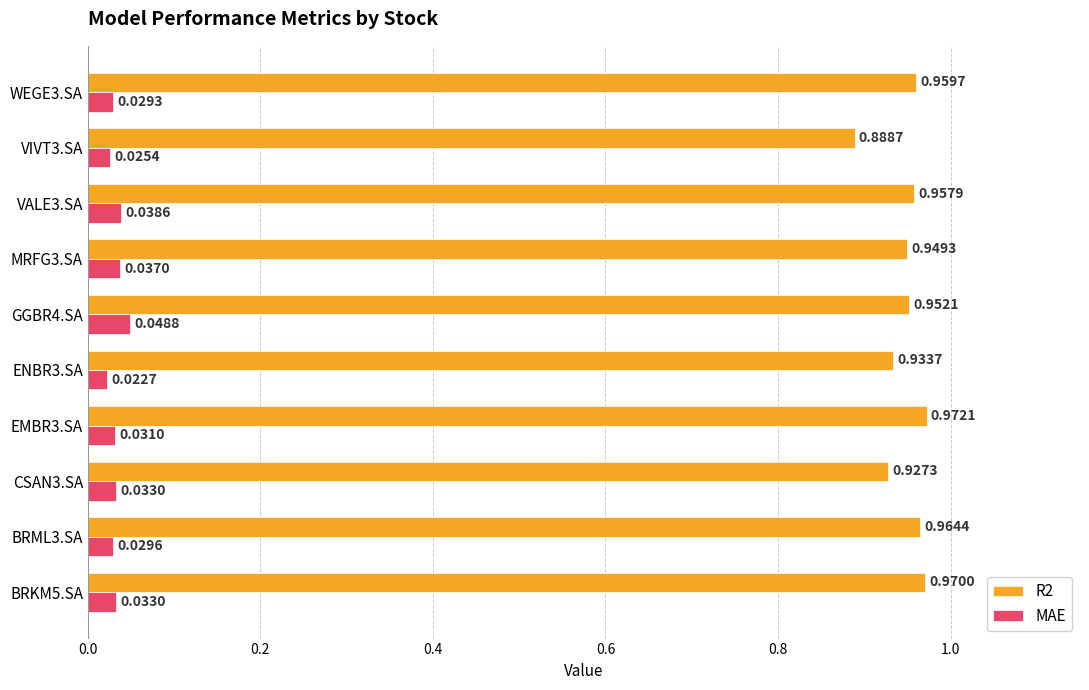

Which series changed the most between CSAN3.SA and VIVT3.SA?

R2